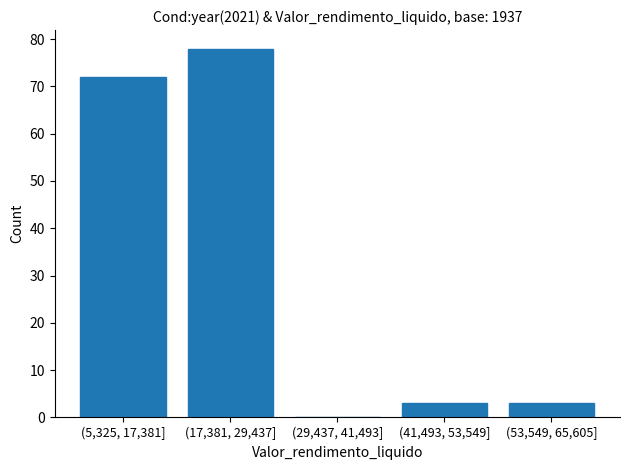

Reading left to right, what are all the values shown in this chart?

(5,325, 17,381]=72	(17,381, 29,437]=78	(29,437, 41,493]=0	(41,493, 53,549]=3	(53,549, 65,605]=3